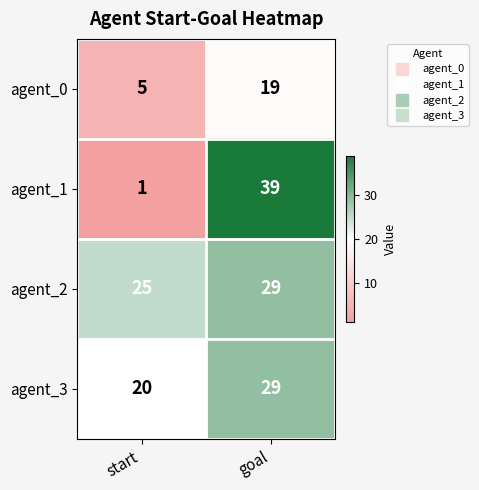

At which category is the sum across all series the highest?

goal